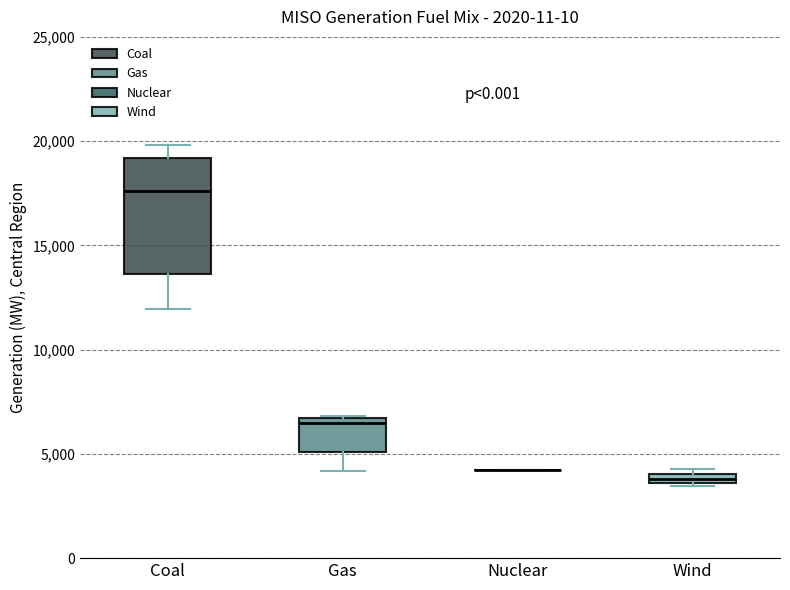

Where is the upper edge of the box for Gas on the y-axis? The values are not printed on the chart, so give them approximately, as read against the axis.

6500